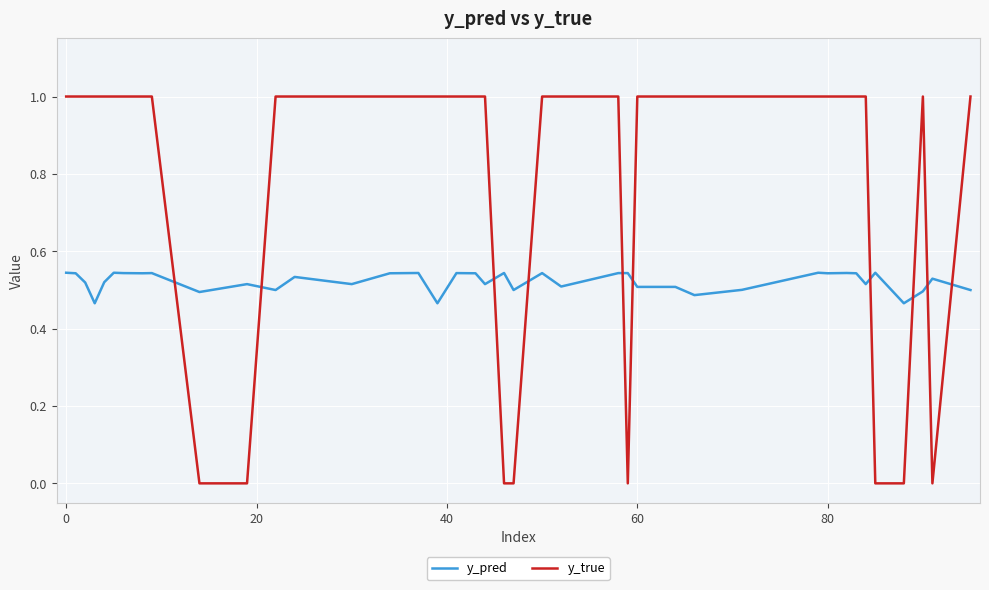

How many intersections are there between y_true and y_pred?

10